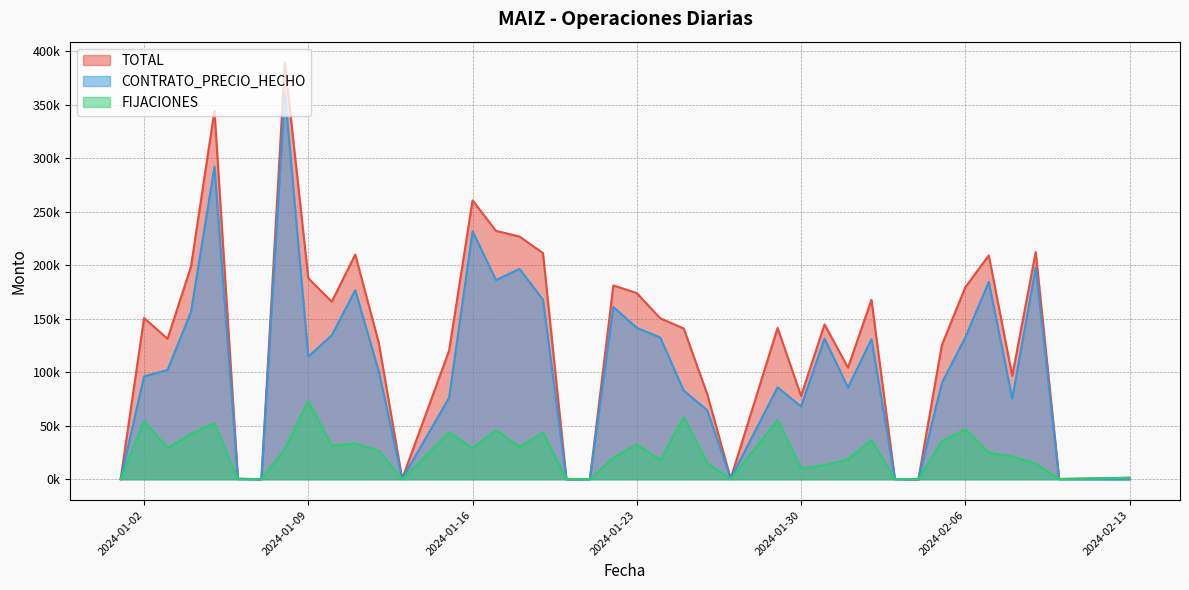

Where is the first local minimum for TOTAL?

2024-01-03